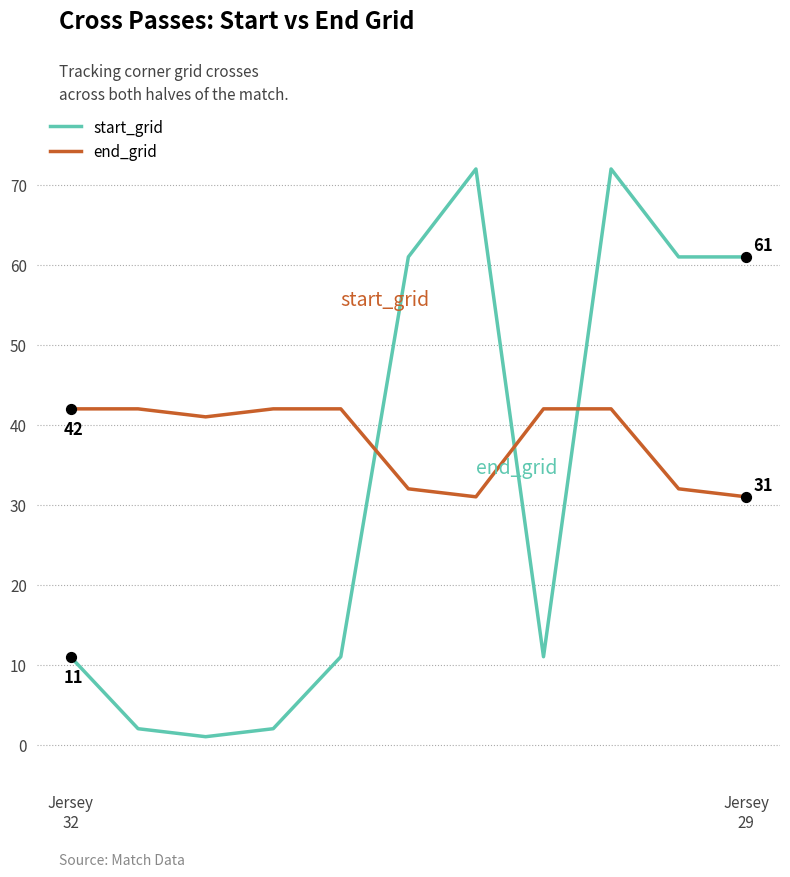

Which series has the largest range (max minus min)?

start_grid